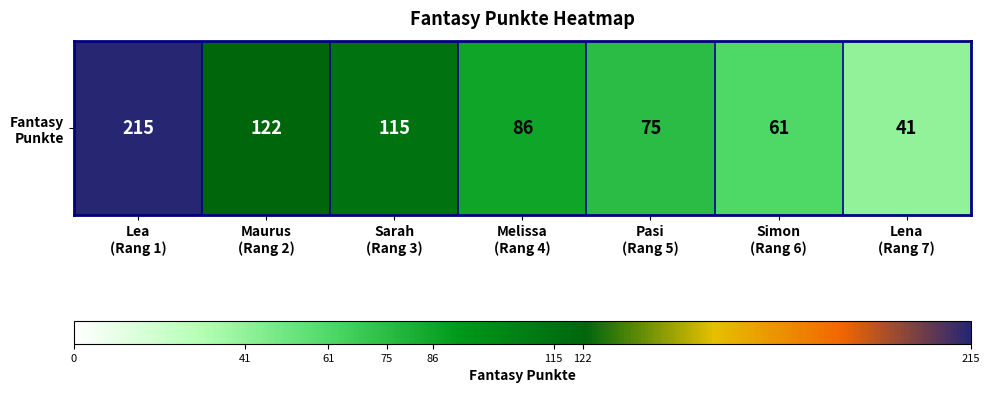

How many data points are above 86?

3